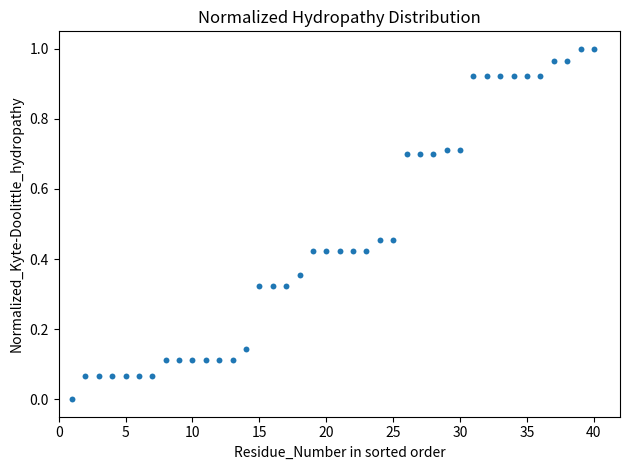

What is the range of X values (max minus min)?

39.0